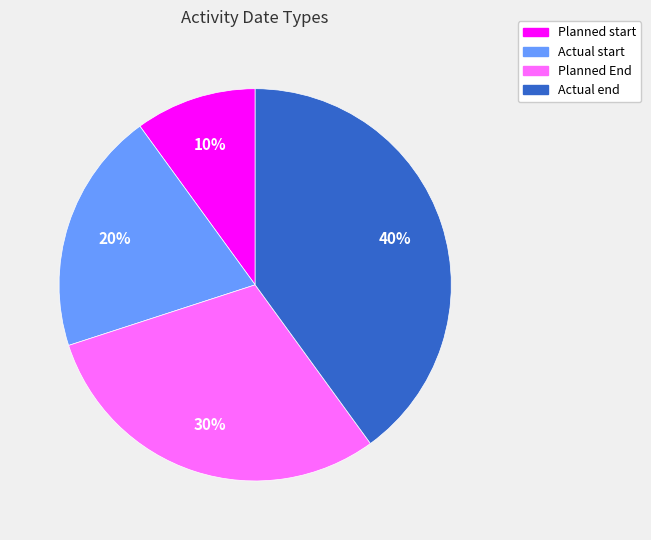

Rank the categories by value from lowest to highest.

Planned start, Actual start, Planned End, Actual end